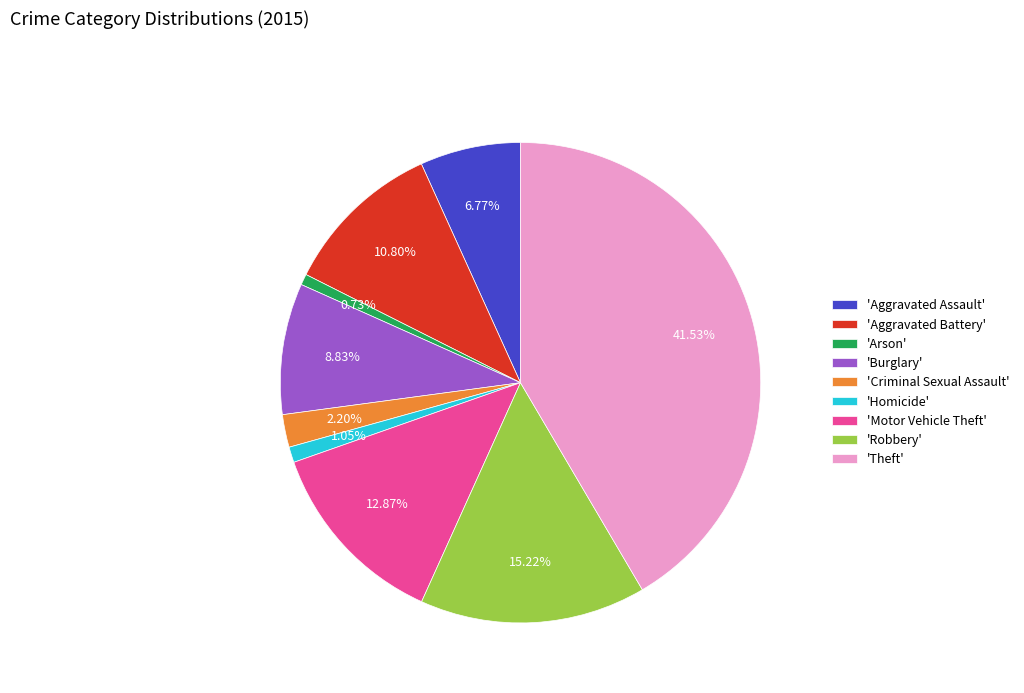

Is 'Homicide' the majority of the pie?

No